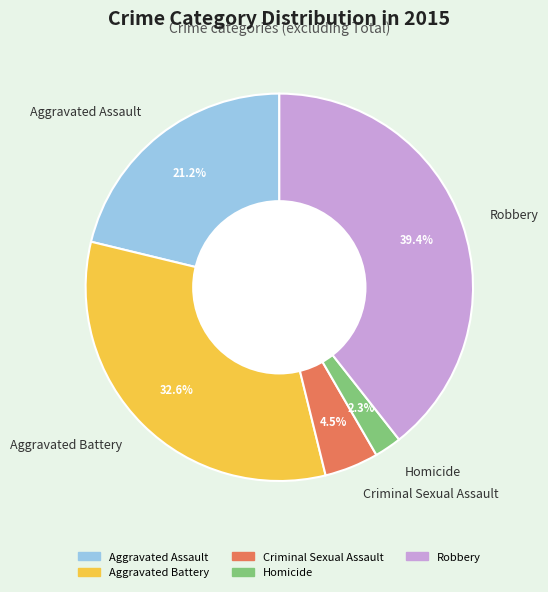

How many slices are in this pie chart?

5